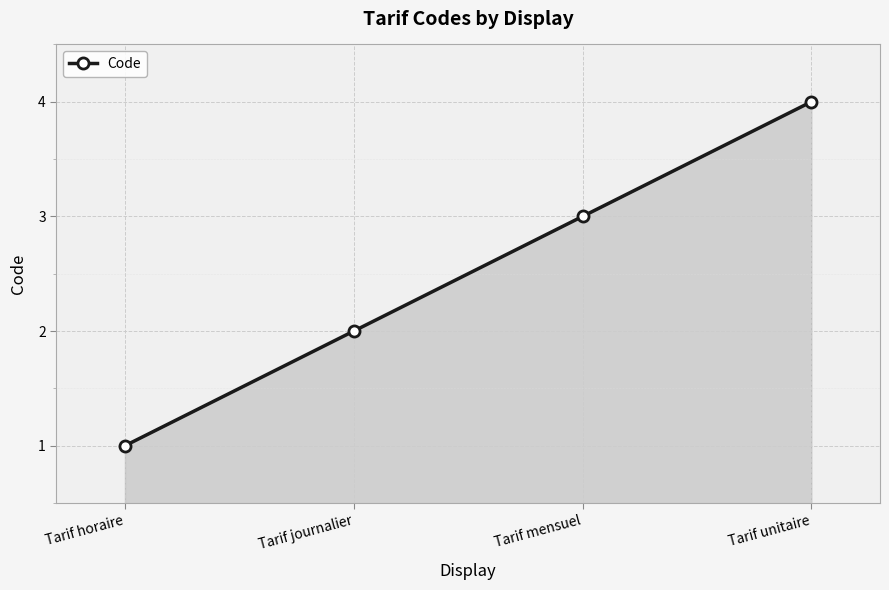

What is the sum of all values?

10